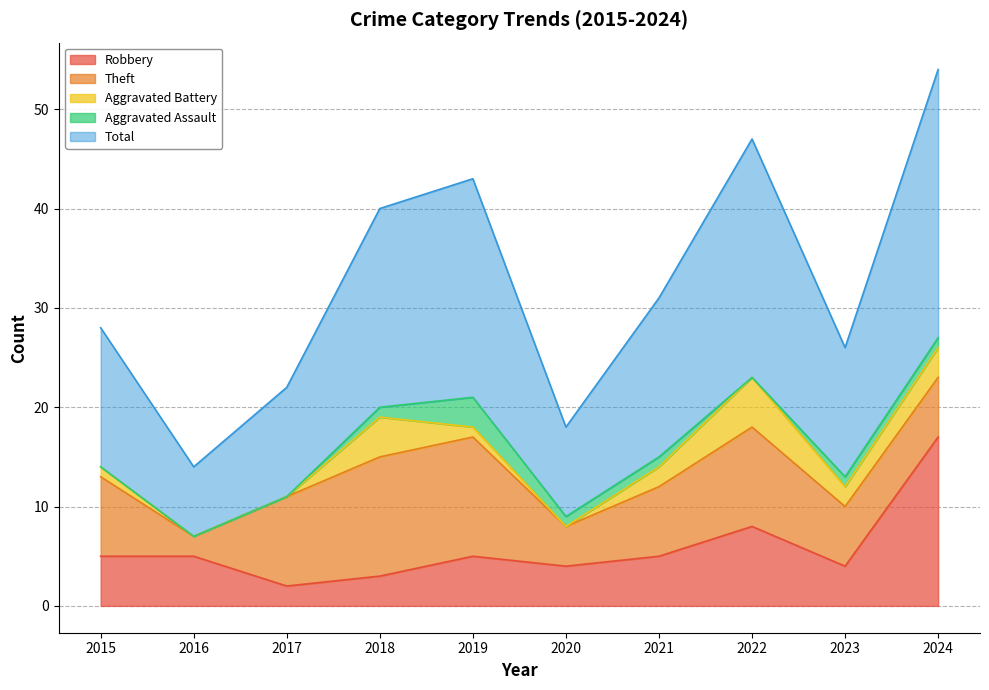

List the labels in order of Aggravated Battery value, smallest first.

2016, 2017, 2020, 2015, 2019, 2021, 2023, 2024, 2018, 2022